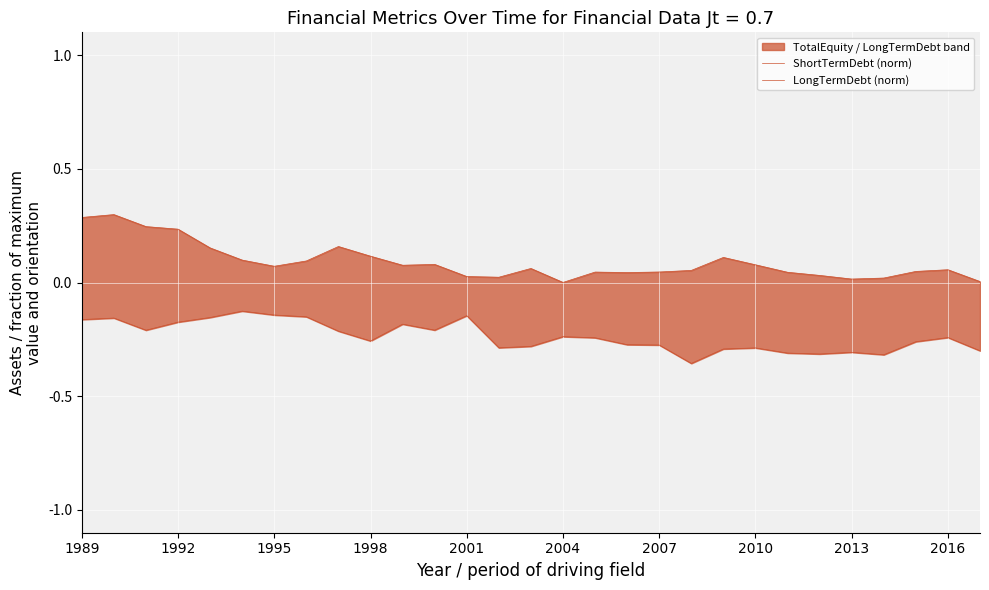

What is the difference between the highest and lowest values at 11?

0.3